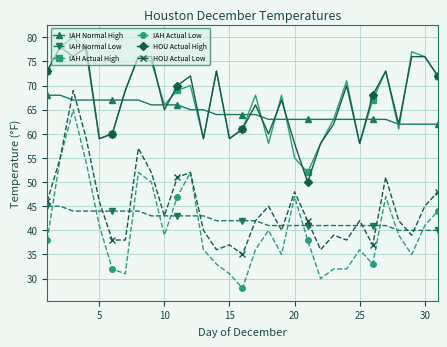

What is the highest value of the HOU Actual Low series?

69